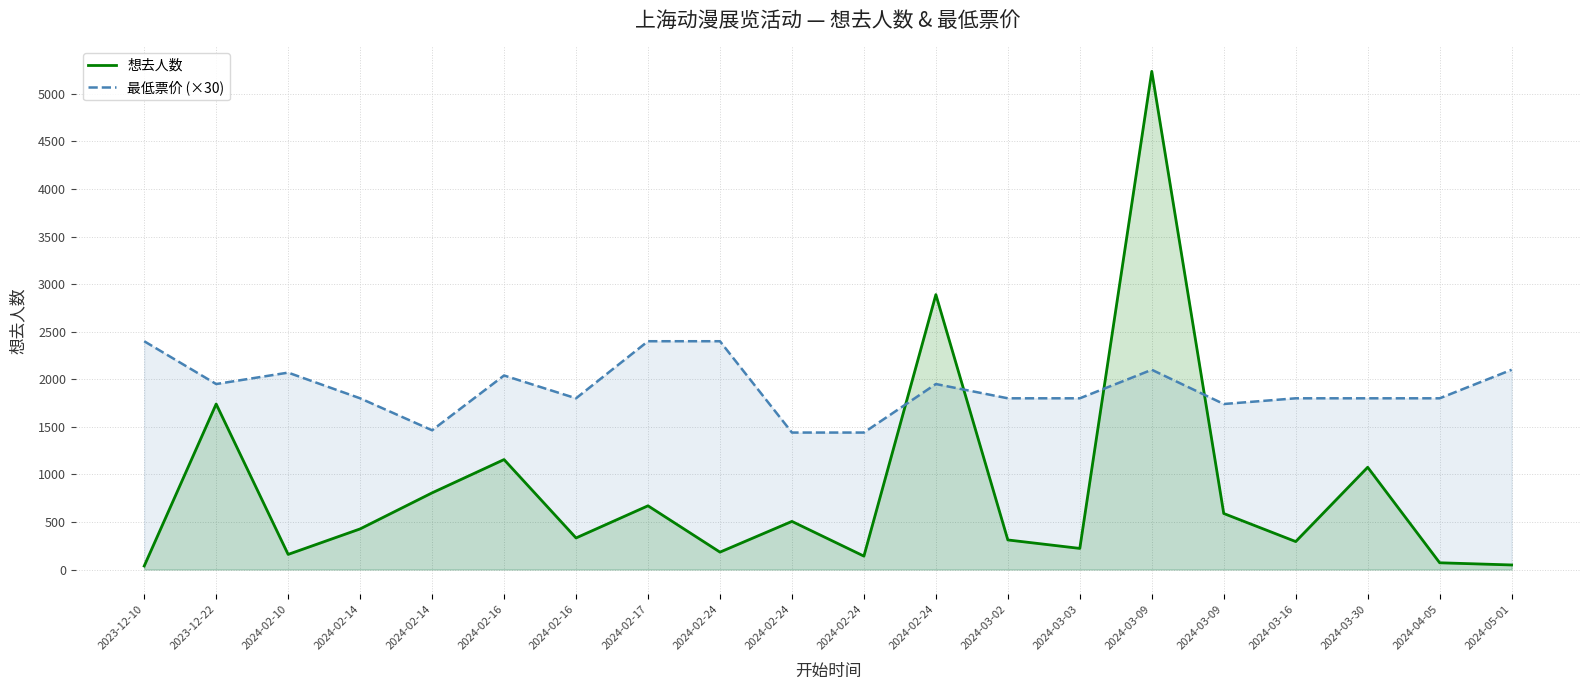

Reading left to right, list all the values displayed in this chart.

想去人数: 37	1740	159	427	806	1156	332	670	183	506	141	2890	311	222	5237	589	294	1075	71	48
最低票价 (×30): 2400	1950	2070	1800	1464	2040	1800	2400	2400	1440	1440	1950	1800	1800	2100	1740	1800	1800	1800	2100